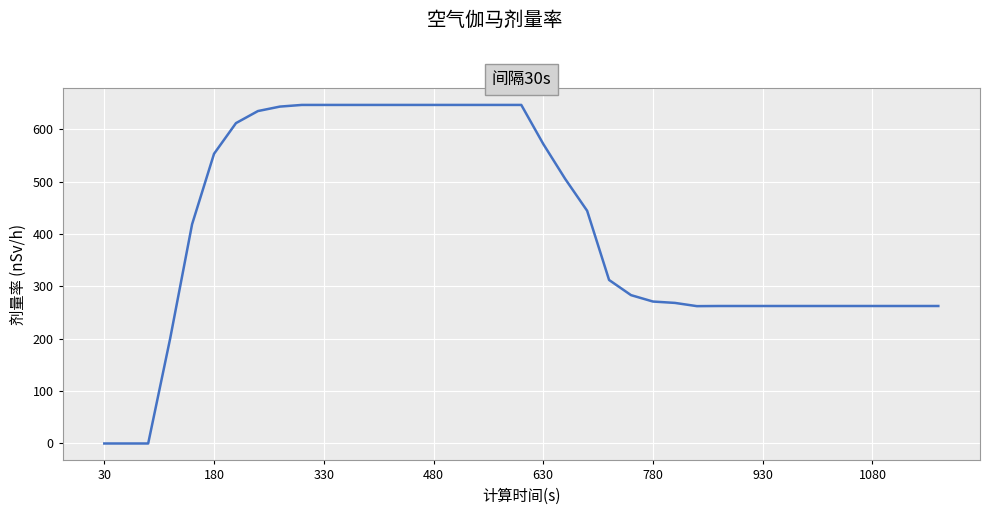

What is the difference between the maximum and minimum values?

646.2